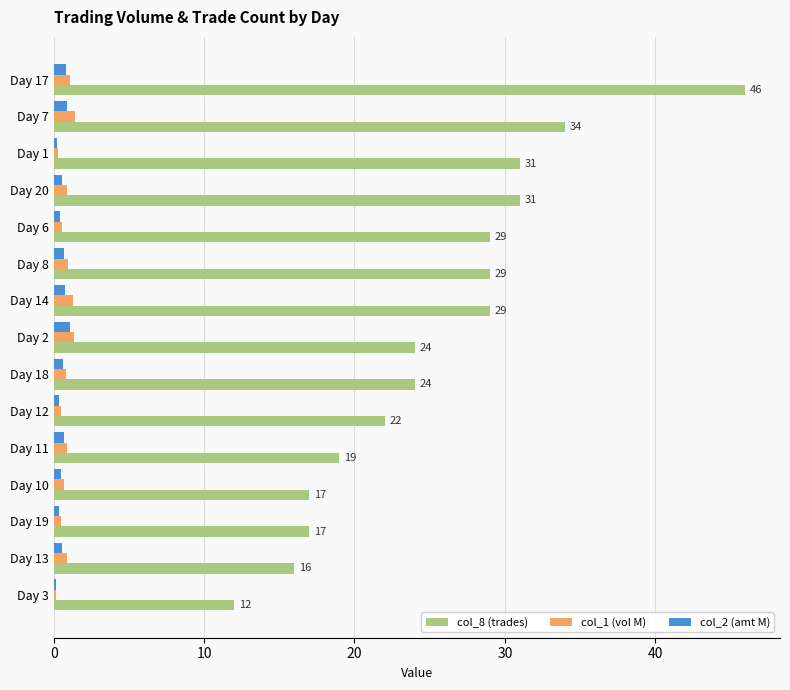

What is the sum of all col_2 (amt M) values?

8.6